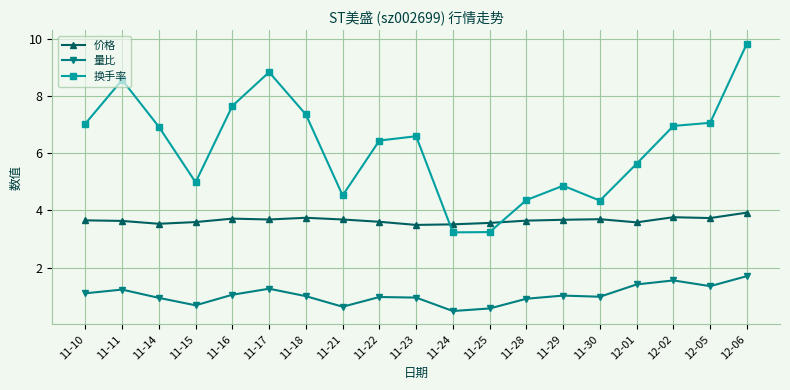

What is the value of the 换手率 point at the 2nd from the left?

8.6